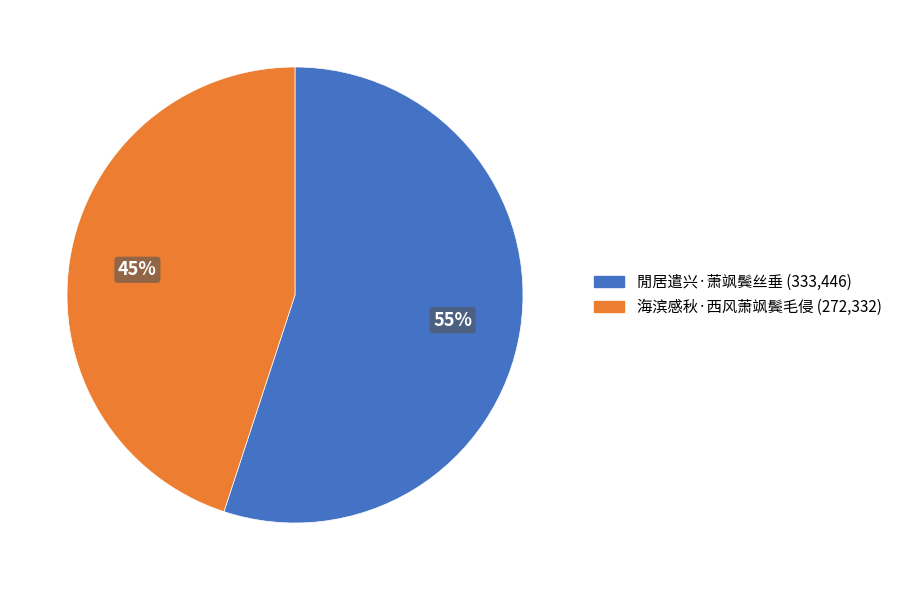

Which category has the biggest portion of the pie?

閒居遣兴·萧飒鬓丝垂